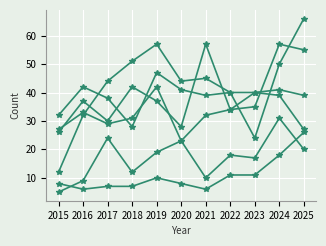

True or false: Englewood has a value of 32 at 2015.

True